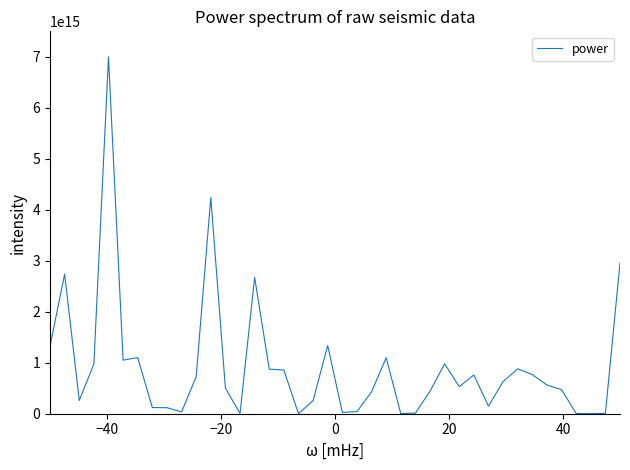

Does the chart display data point markers on the line(s)?

No